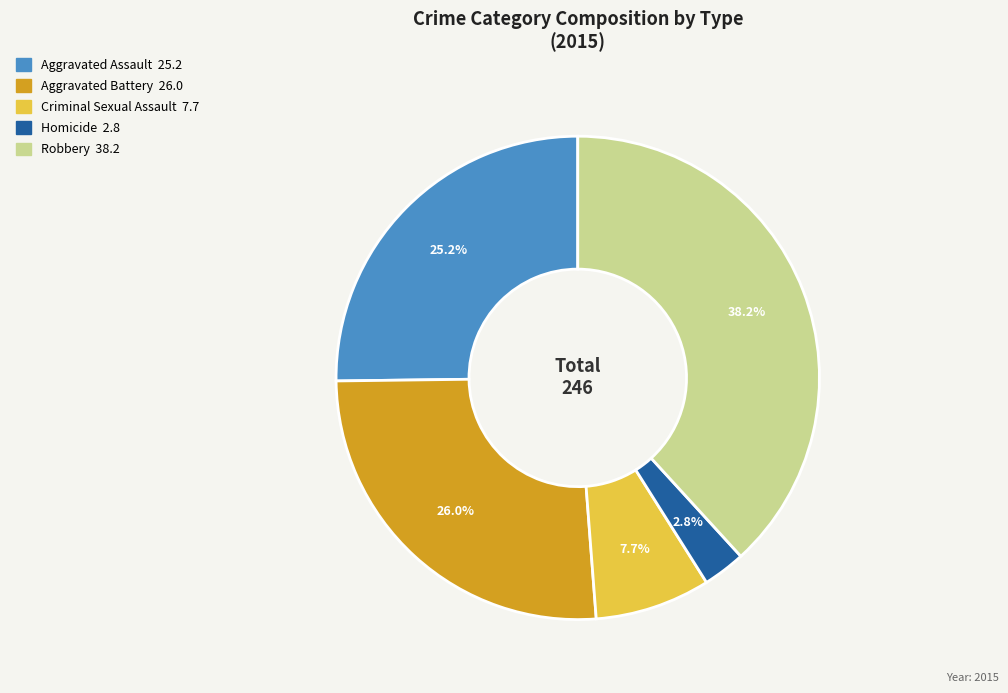

What is the ratio of the value at Aggravated Battery to the value at Robbery?

0.7